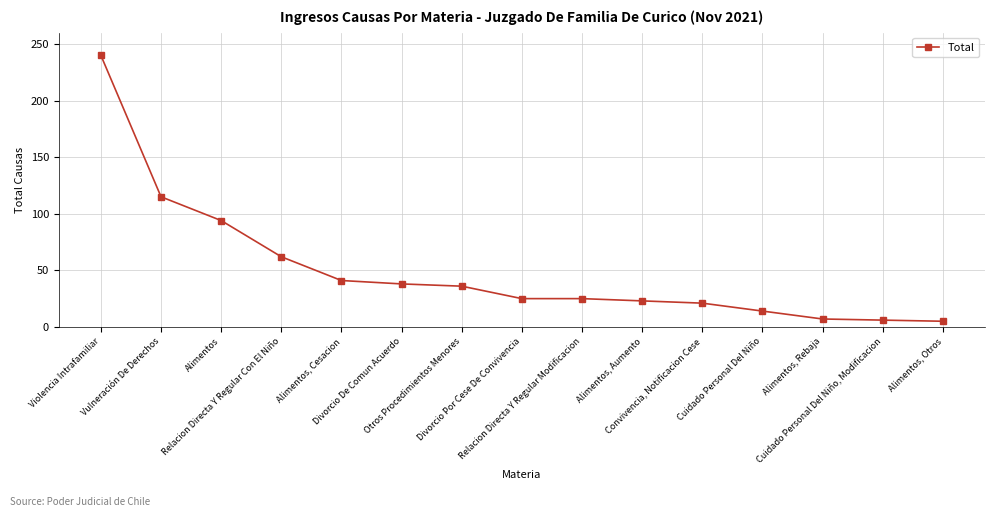

What is the label of the 15th point from the right?

Violencia Intrafamiliar